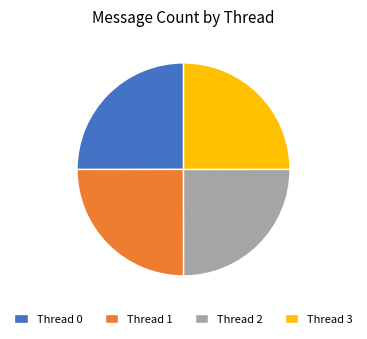

Approximately how many times larger is the value at Thread 0 compared to Thread 3?

1.0